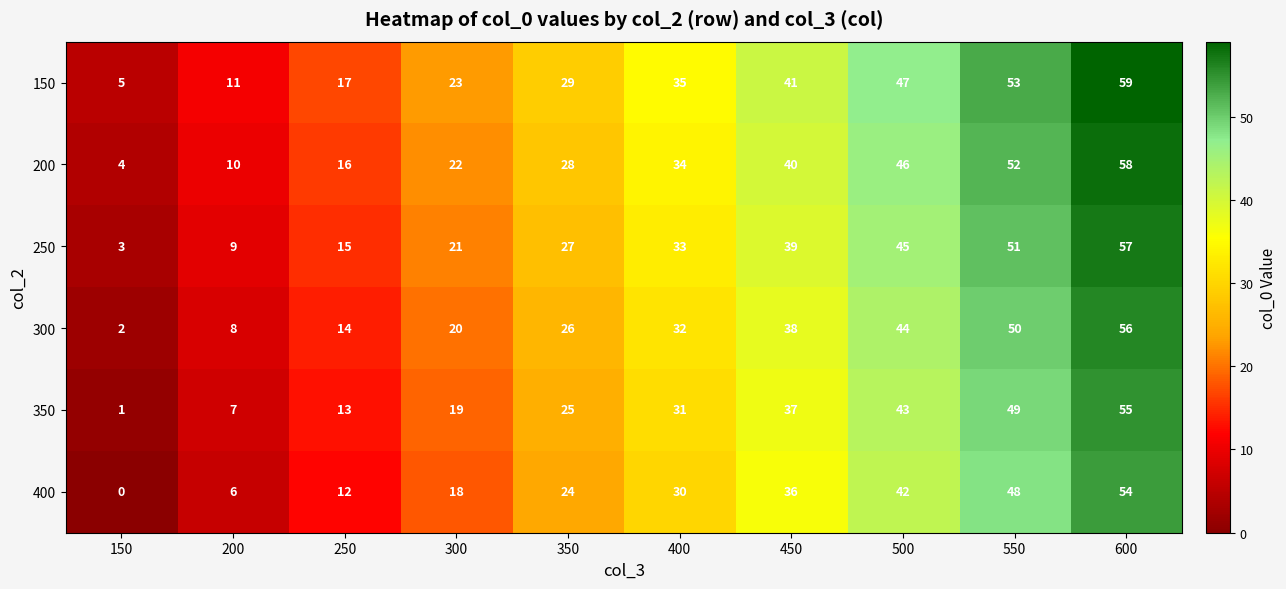

What is the greatest value displayed?

59